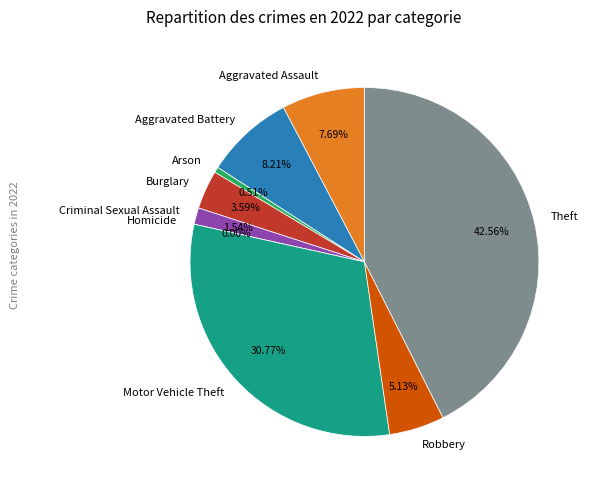

Which category has the biggest portion of the pie?

Theft